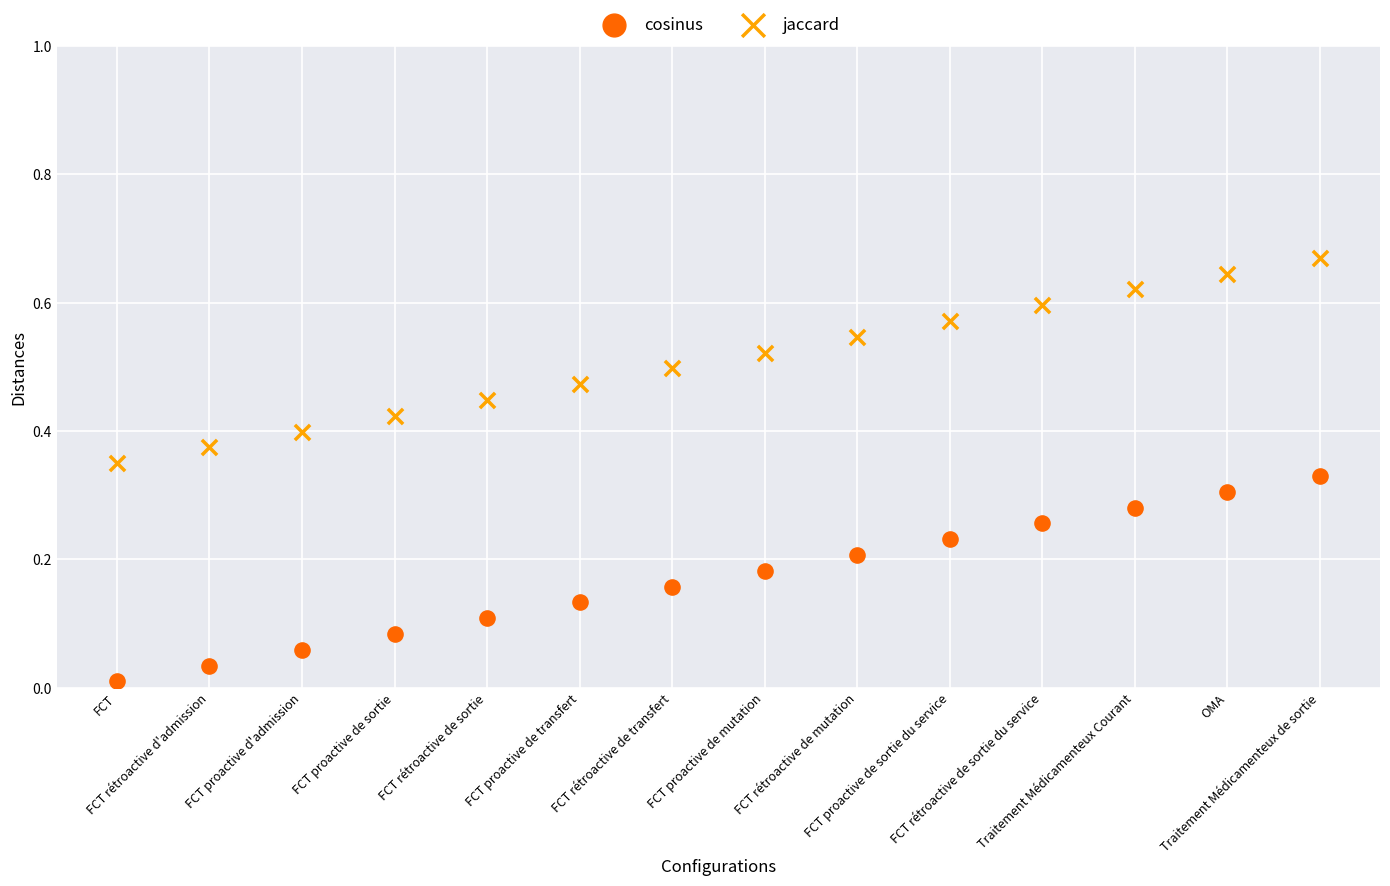

Which series contains the highest Y value?

jaccard